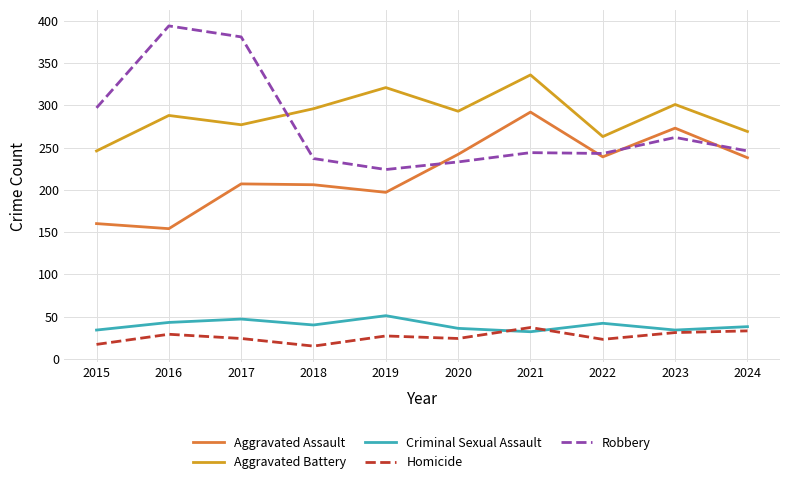

Is this an area chart (filled region under the line)?

No